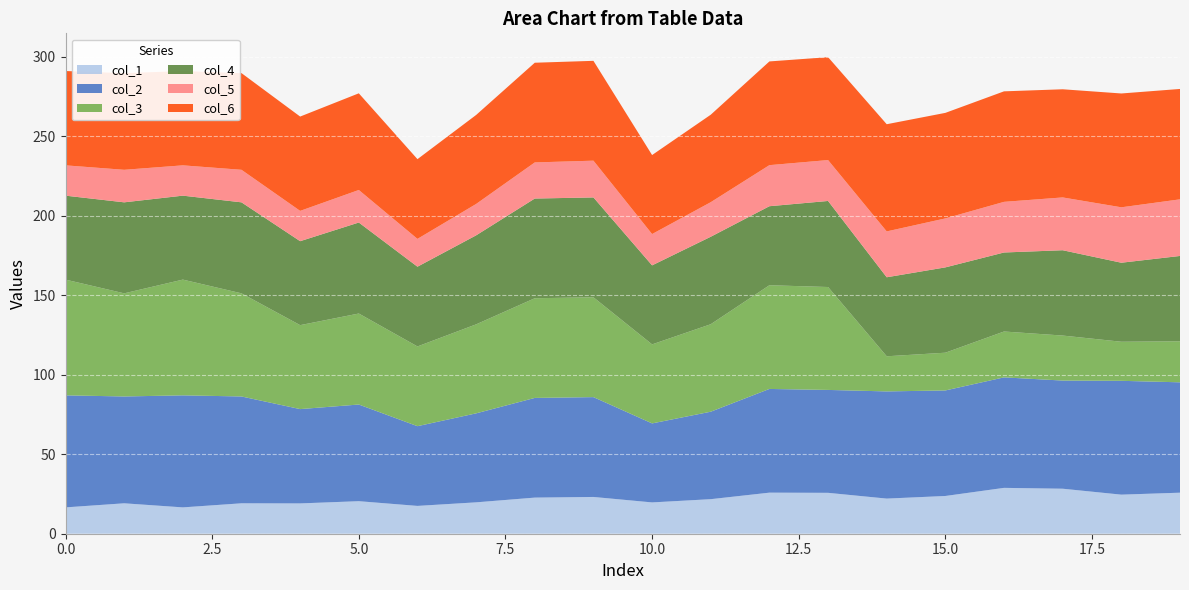

Reading left to right, what are all the values shown in this chart?

col_1: 0=16.6	1=19.1	2=16.6	3=19.1	4=19.1	5=20.5	6=17.5	7=19.7	8=22.7	9=23.1	10=19.7	11=21.7	12=25.8	13=25.7	14=22.1	15=23.7	16=28.8	17=28.3	18=24.6	19=25.8
col_2: 0=70.5	1=67.2	2=70.5	3=67.2	4=59.3	5=60.8	6=50.2	7=56.0	8=62.7	9=62.8	10=49.7	11=55.0	12=65.2	13=64.7	14=67.4	15=66.4	16=69.5	17=68.0	18=71.6	19=69.4
col_3: 0=72.8	1=64.9	2=72.8	3=64.9	4=52.8	5=57.2	6=50.2	7=56.0	8=62.7	9=62.8	10=49.7	11=55.0	12=65.2	13=64.7	14=22.1	15=23.7	16=28.8	17=28.3	18=24.6	19=25.8
col_4: 0=52.8	1=57.2	2=52.8	3=57.2	4=52.8	5=57.2	6=50.2	7=56.0	8=62.7	9=62.8	10=49.7	11=55.0	12=49.7	13=54.1	14=49.7	15=53.7	16=49.7	17=53.7	18=49.7	19=53.7
col_5: 0=19.1	1=20.5	2=19.1	3=20.5	4=19.1	5=20.5	6=17.5	7=19.7	8=22.7	9=23.1	10=19.7	11=21.7	12=25.8	13=25.7	14=28.8	15=30.8	16=31.9	17=33.2	18=34.9	19=35.6
col_6: 0=59.3	1=60.8	2=59.3	3=60.8	4=59.3	5=60.8	6=50.2	7=56.0	8=62.7	9=62.8	10=49.7	11=55.0	12=65.2	13=64.7	14=67.4	15=66.4	16=69.5	17=68.0	18=71.6	19=69.4